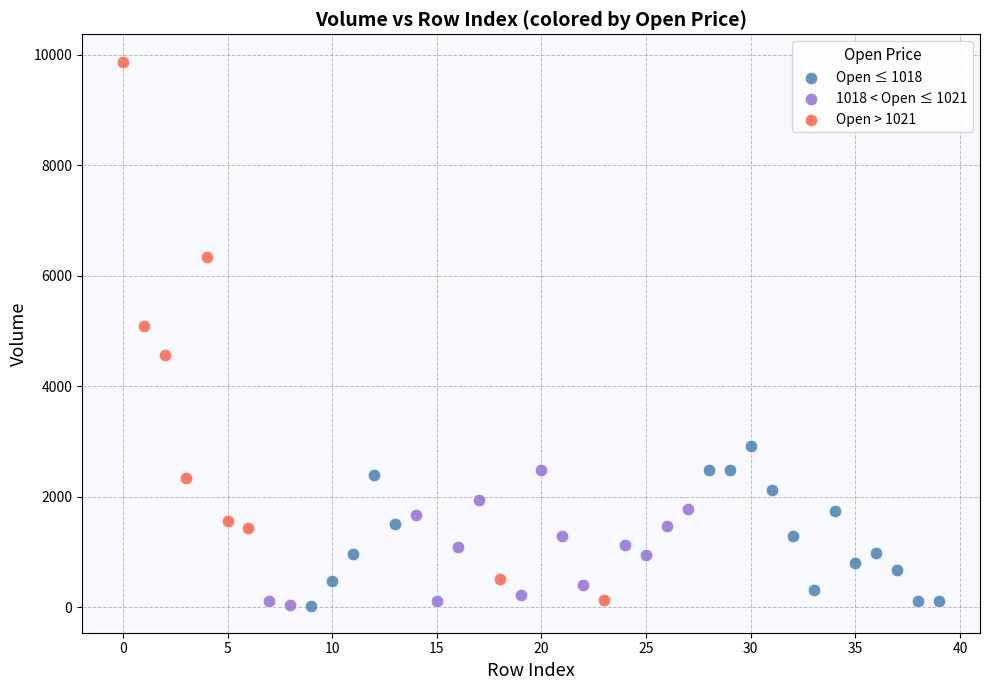

Which series contains the highest Y value?

Open > 1021